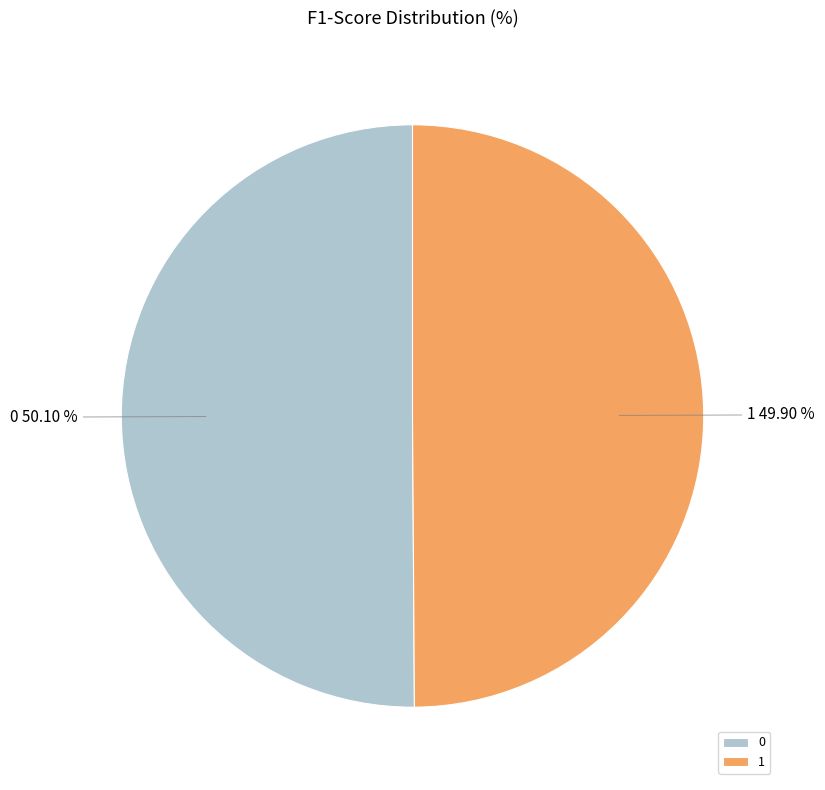

The 0 slice represents 50% of the pie. True or false?

True